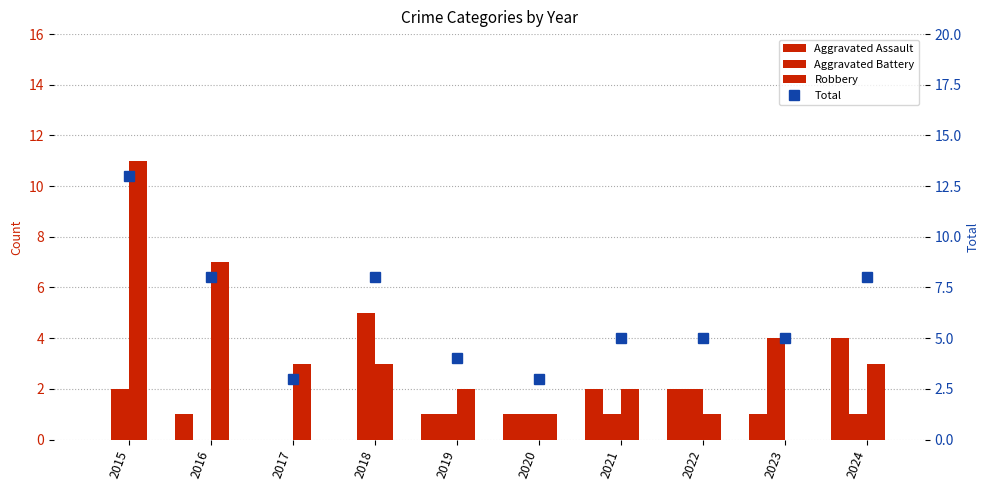

Which category has the lowest value in the Aggravated Battery series?

2016